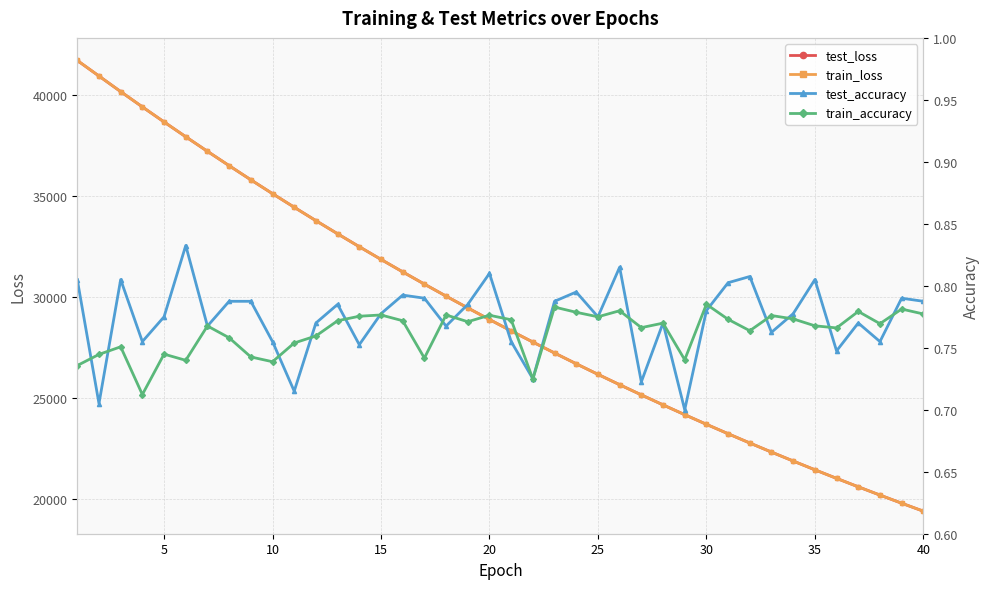

True or false: test_accuracy has a value of 1.0 at 30.

False